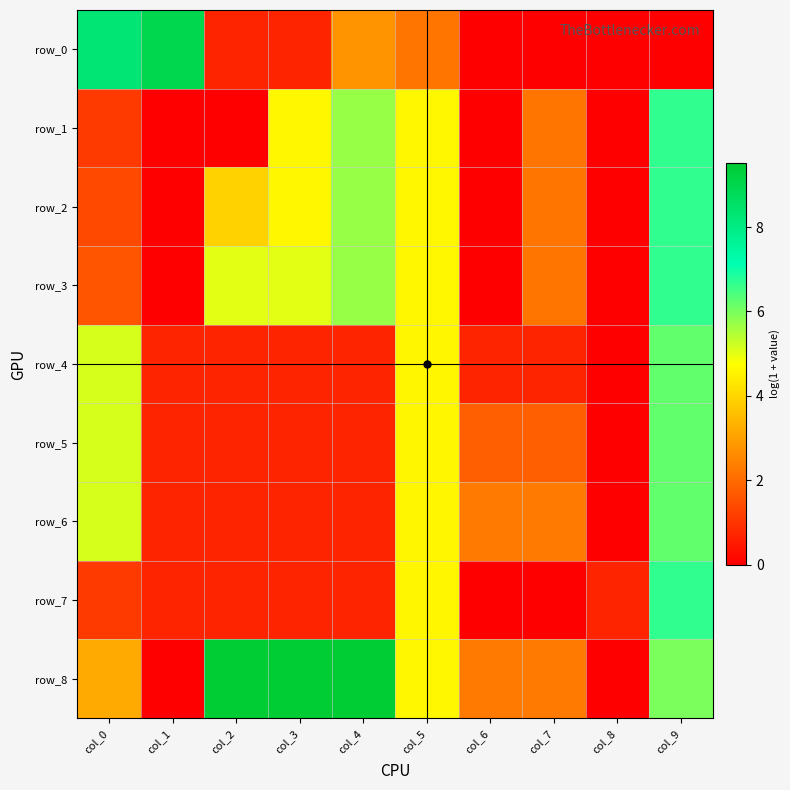

Is the value of row_1 at col_5 greater than the value of row_0 at col_7?

Yes